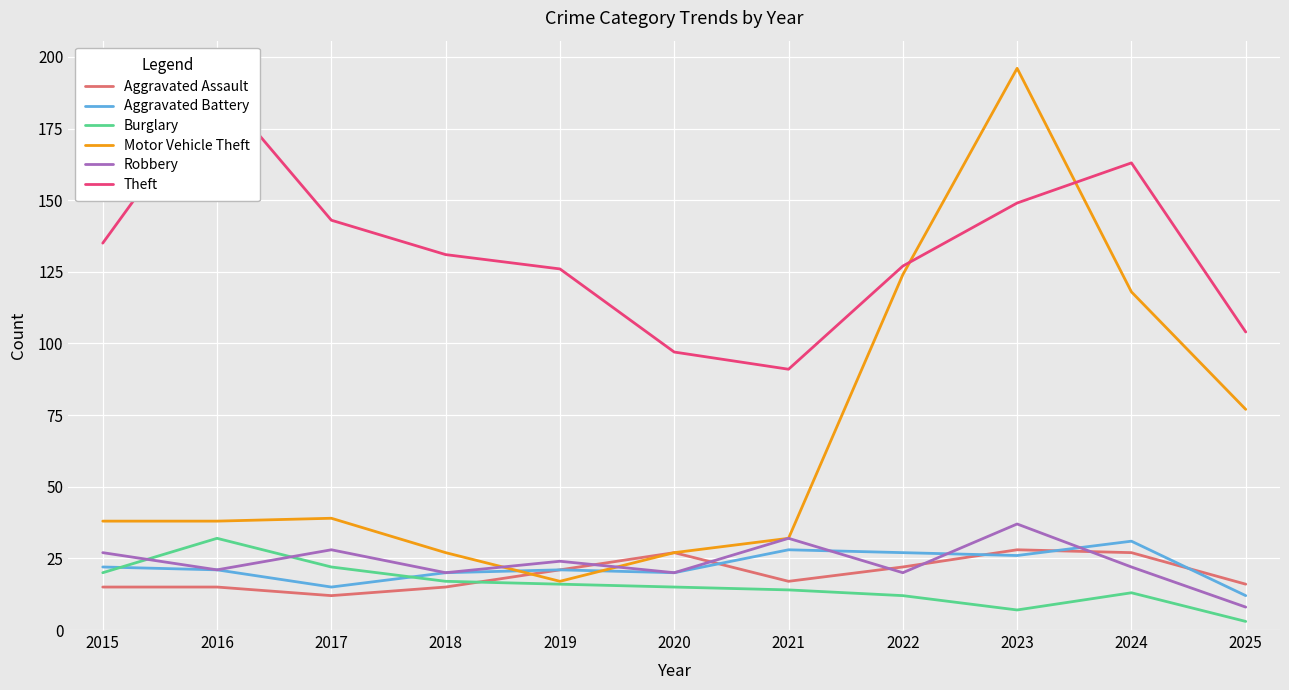

What is the sum of all Motor Vehicle Theft values?

733